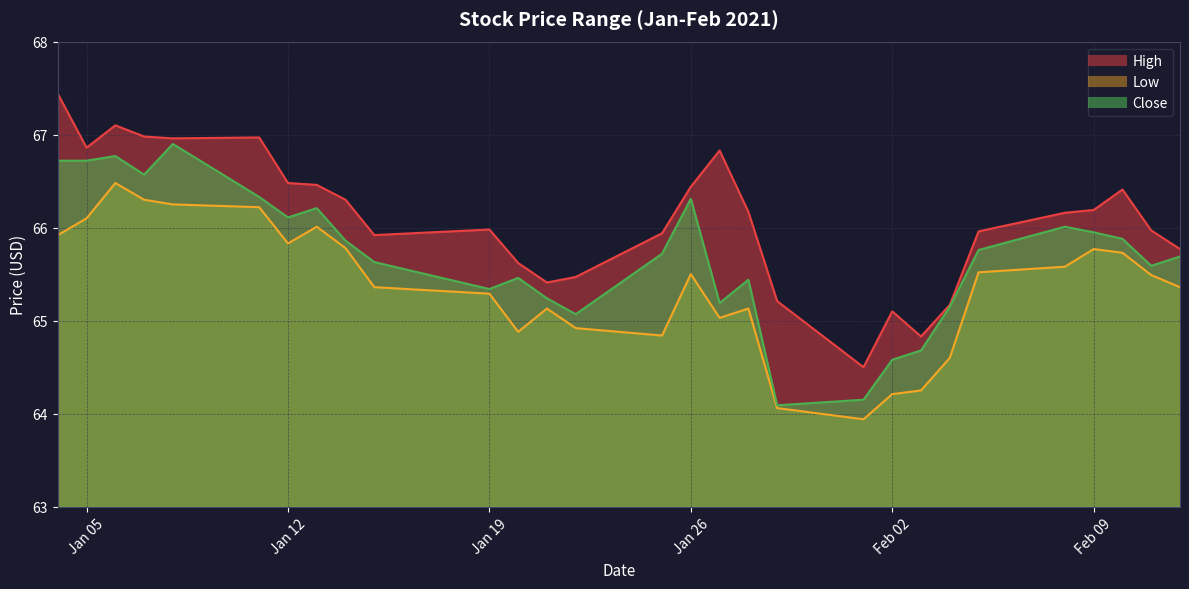

True or false: High has a value of 65.6 at 2021-01-20.

True